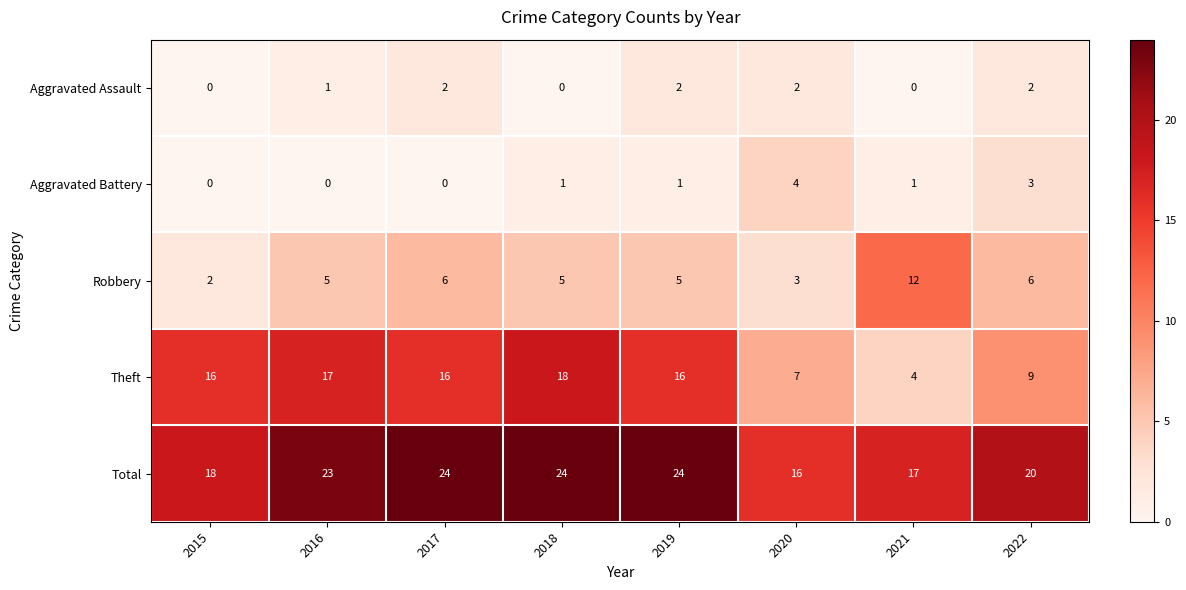

How many data points does each series have?

8